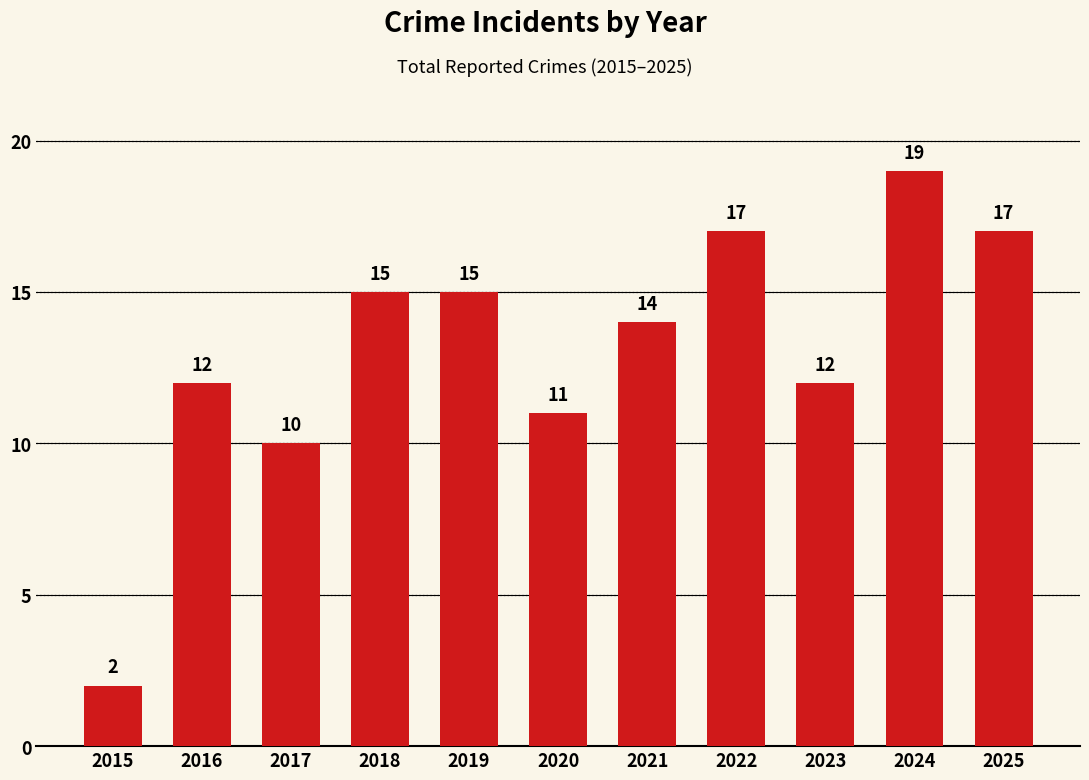

What is the value of the 8th bar from the left?

17